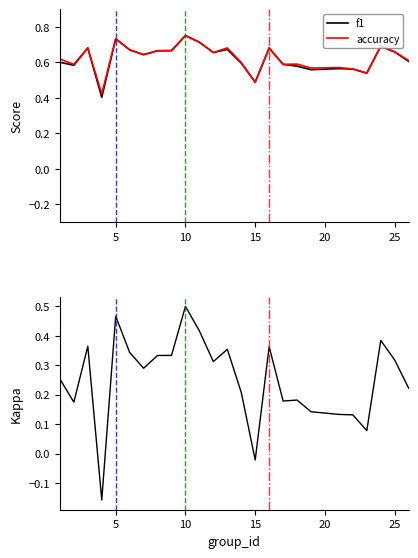

Is it true that f1 equals 0.2 at 25?

False